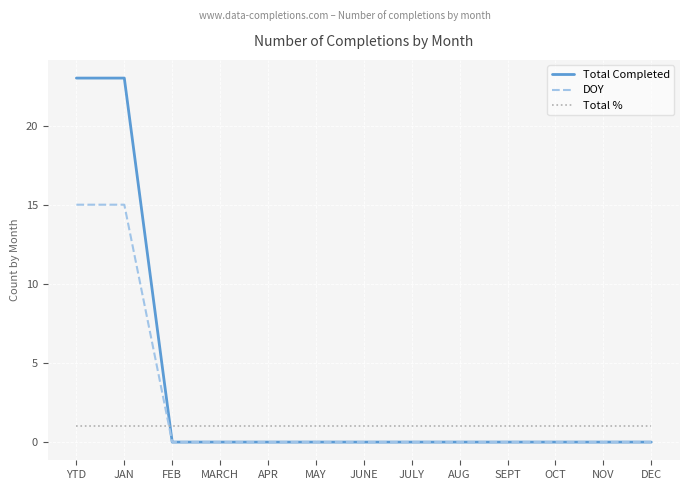

What is the difference between the highest and lowest values at YTD?

22